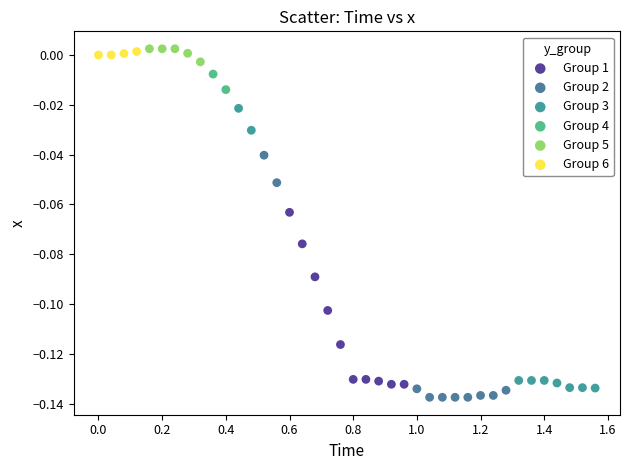

Which series has the largest Y range (max minus min)?

Group 3